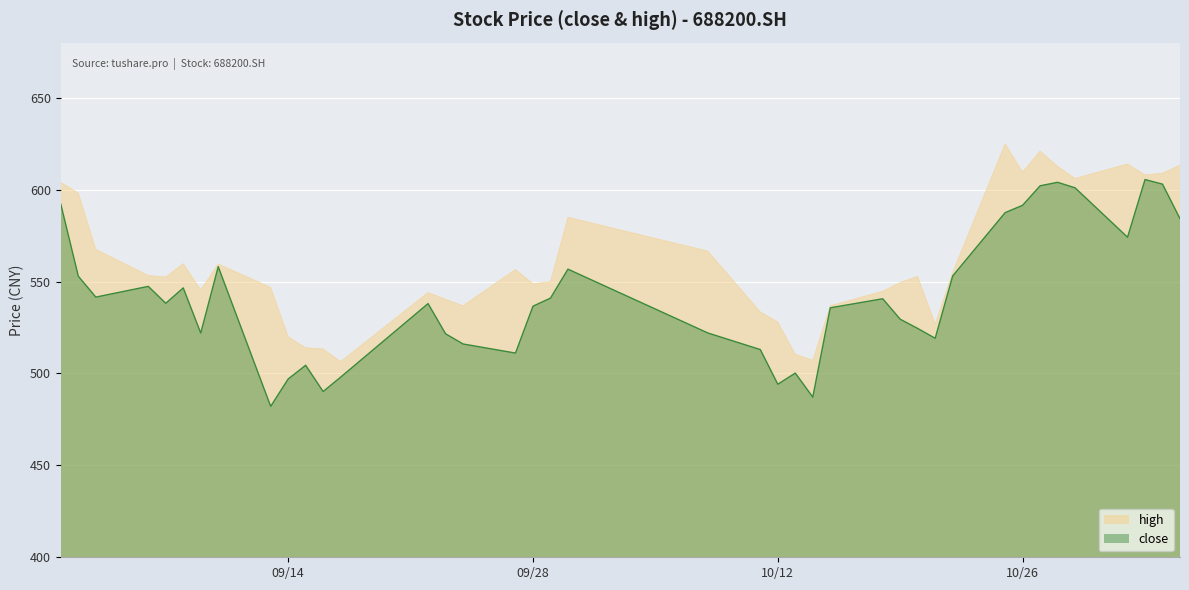

At which label does close reach its minimum?

2021/09/13